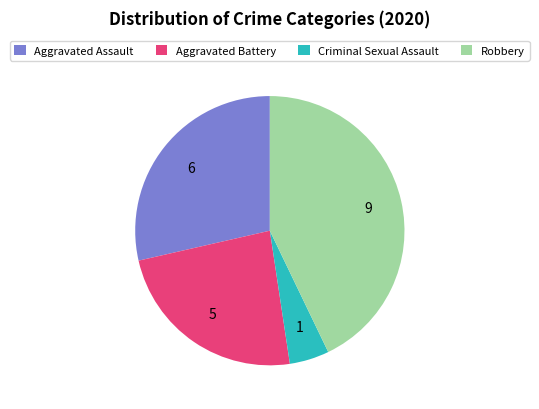

Is the sum of Aggravated Assault and Aggravated Battery greater than half?

Yes